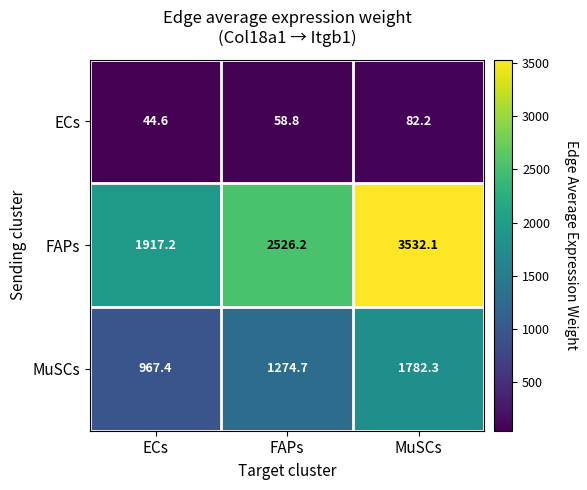

Where is FAPs nearest to the value 2724?

FAPs